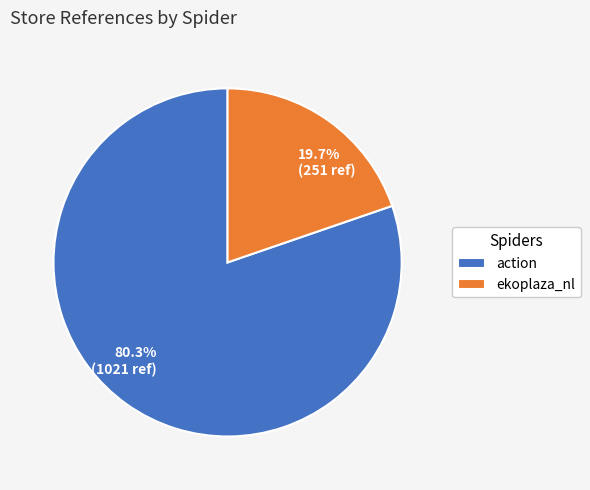

Does ekoplaza_nl represent more than half of the total?

No